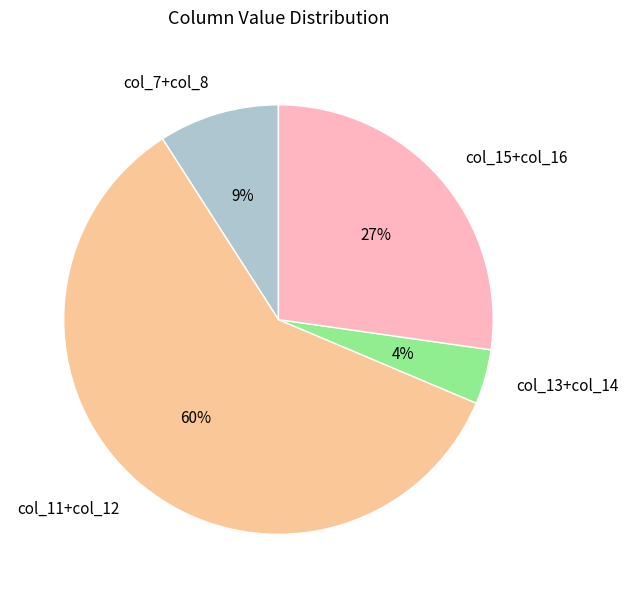

Is it true that col_11+col_12 is 60% of the pie?

True